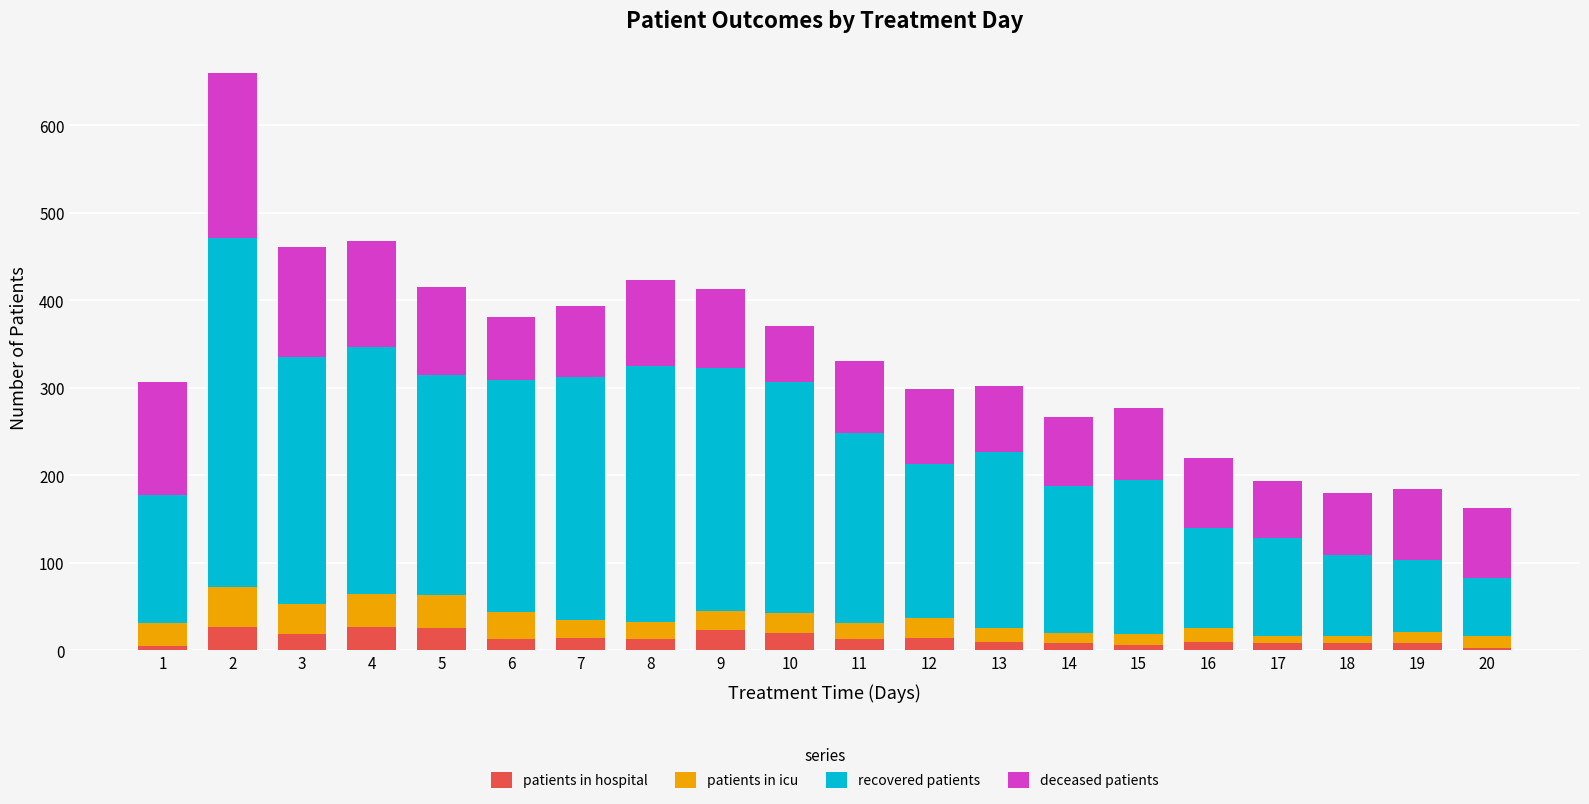

What is the difference between the maximum and minimum values in the patients in hospital series?

24